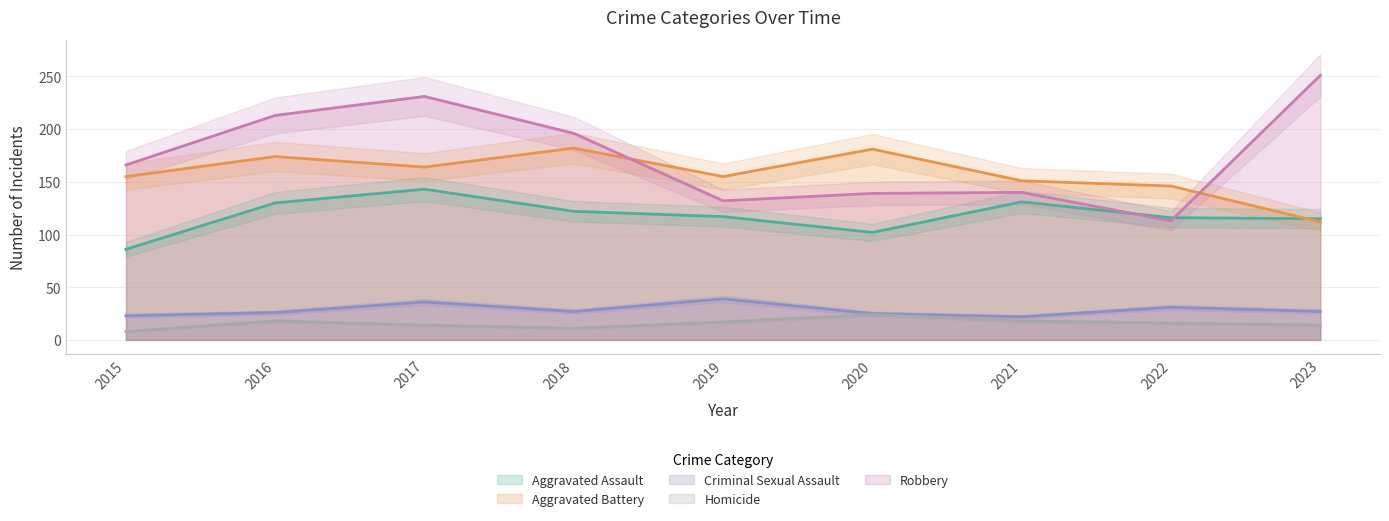

Does the chart display data point markers on the line(s)?

No